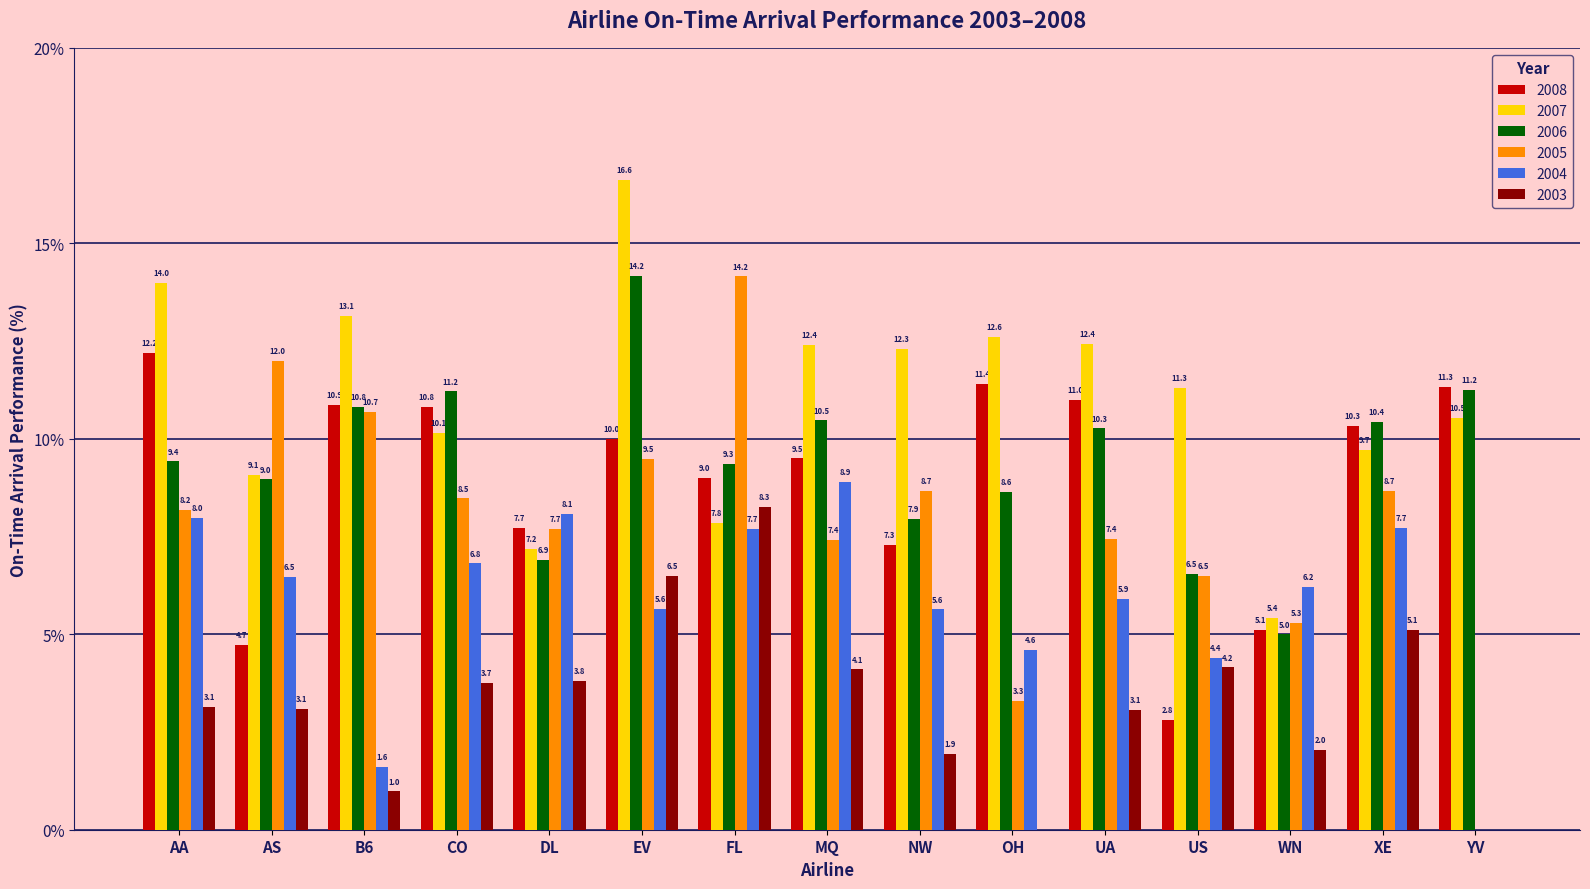

Between MQ and OH, which series saw the biggest shift?

2004